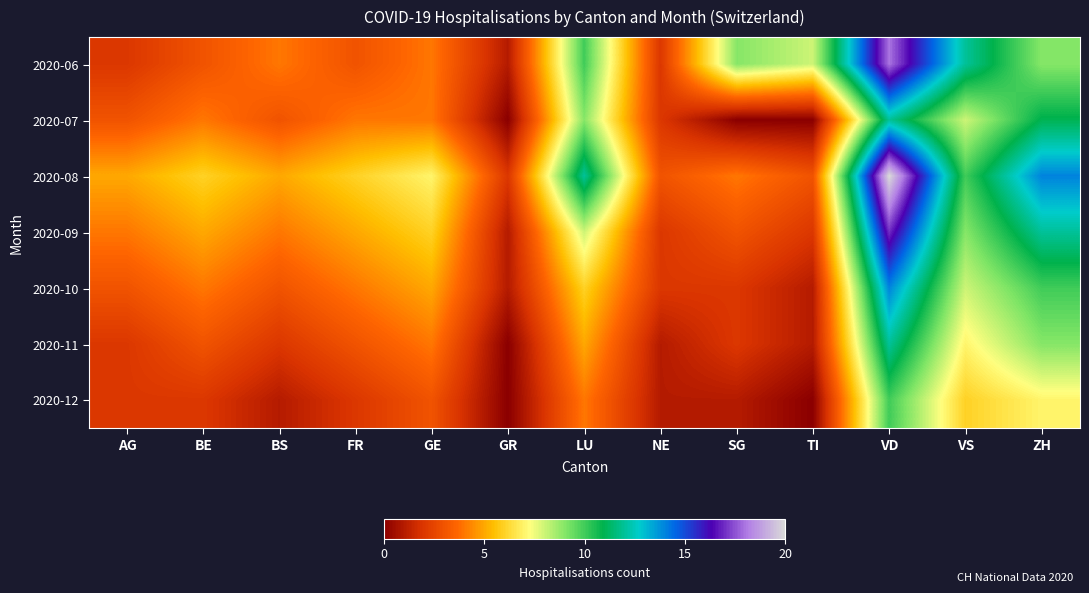

Rank the series by their maximum value, from highest to lowest.

2020-08, 2020-06, 2020-09, 2020-10, 2020-07, 2020-11, 2020-12